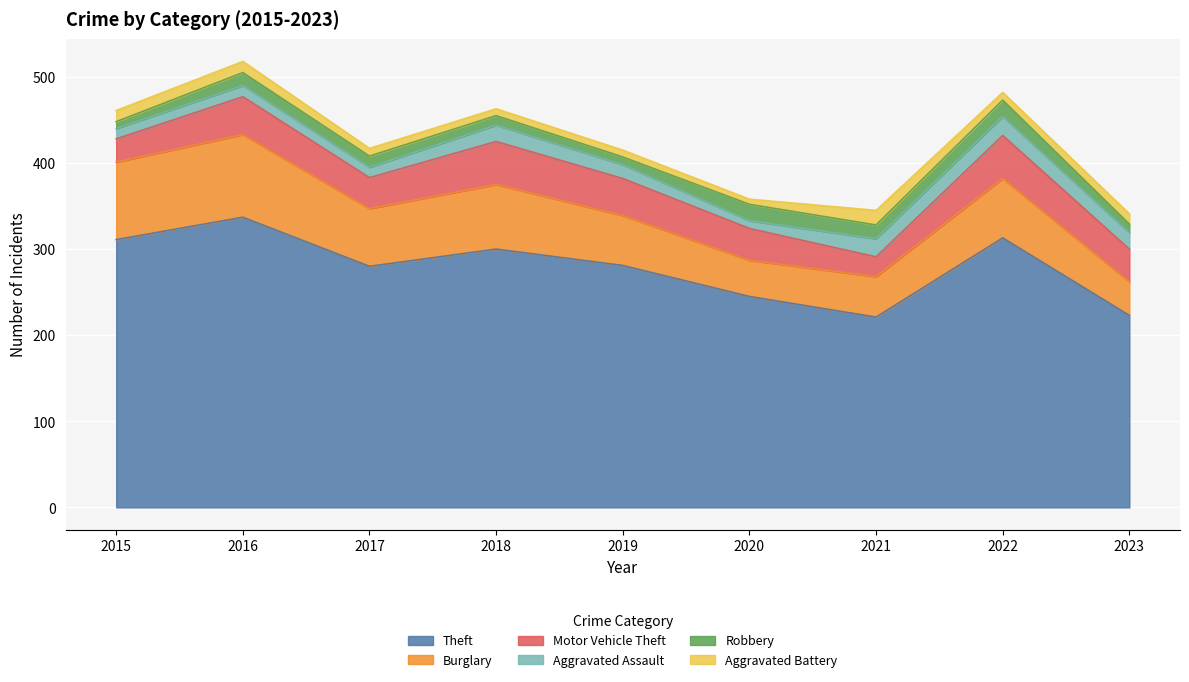

Reading left to right, transcribe all the data shown in this chart.

Theft: 311	337	280	300	281	245	221	313	223
Burglary: 90	96	67	75	58	42	47	69	39
Motor Vehicle Theft: 27	44	36	50	43	37	23	50	38
Aggravated Assault: 12	13	12	19	16	9	21	22	19
Robbery: 8	15	13	11	9	19	16	19	10
Aggravated Battery: 13	13	9	8	8	6	17	9	12